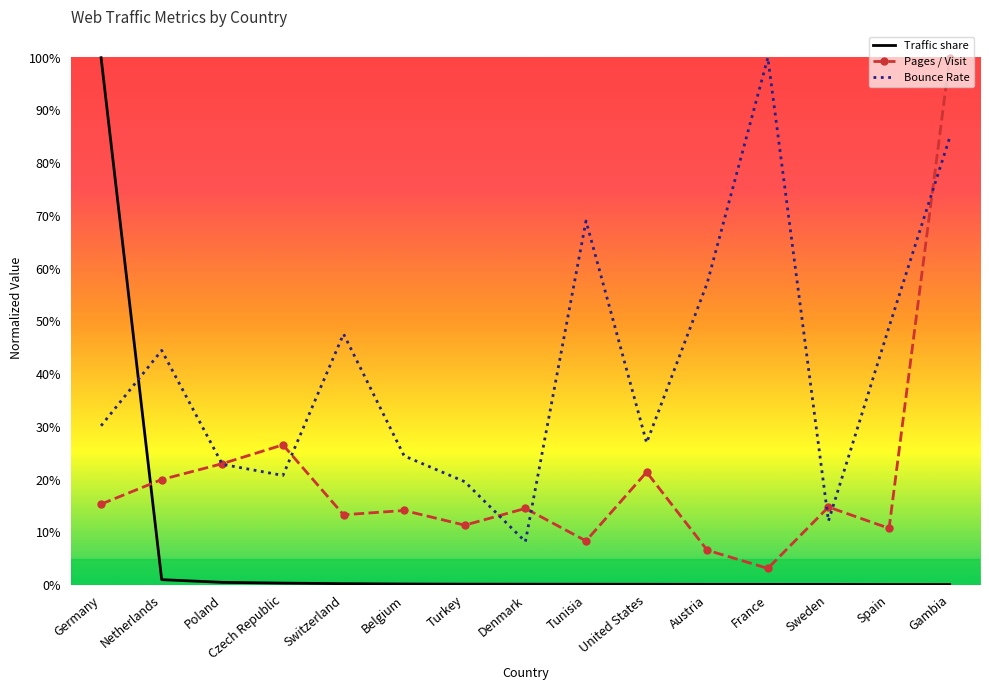

What are all the series names shown in the legend?

Traffic share, Pages / Visit, Bounce Rate